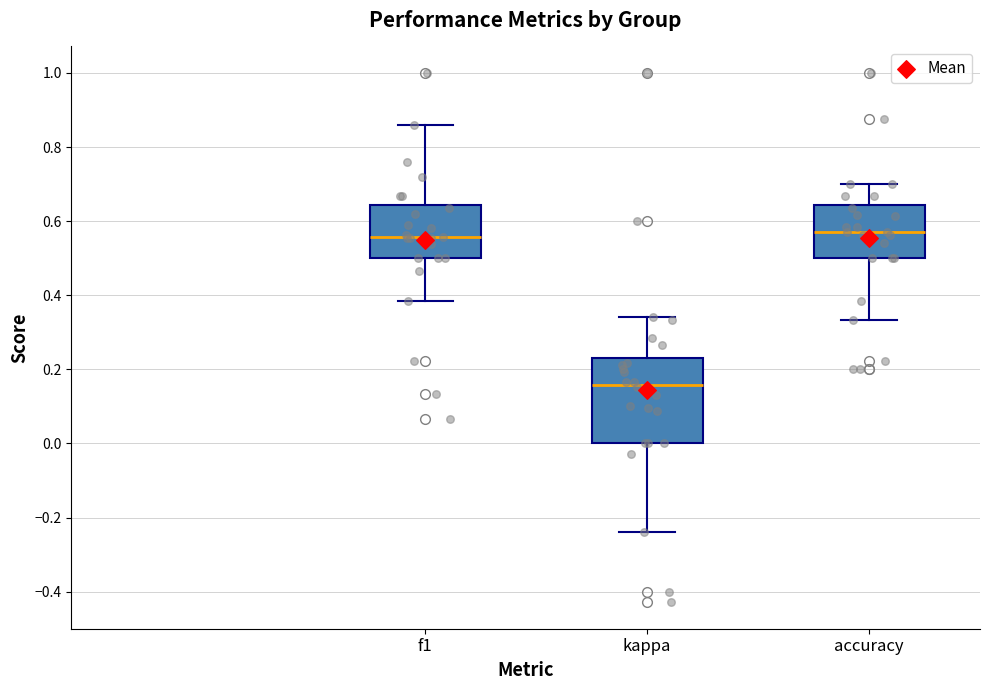

Which box has the lowest median line?

kappa